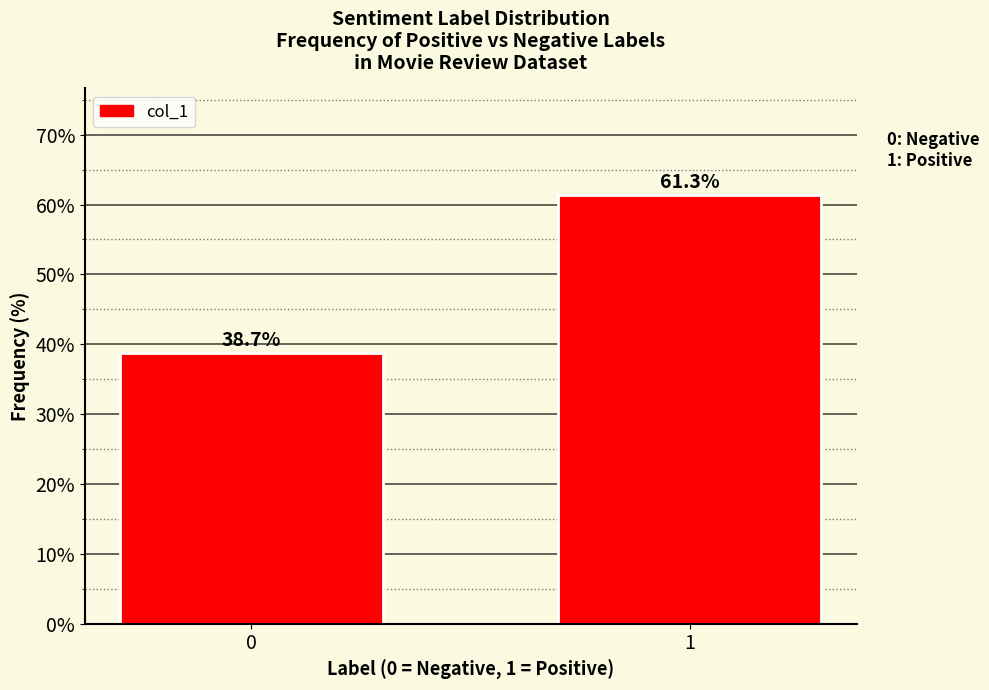

Reading right to left, list all the values displayed in this chart.

1=61.3	0=38.7